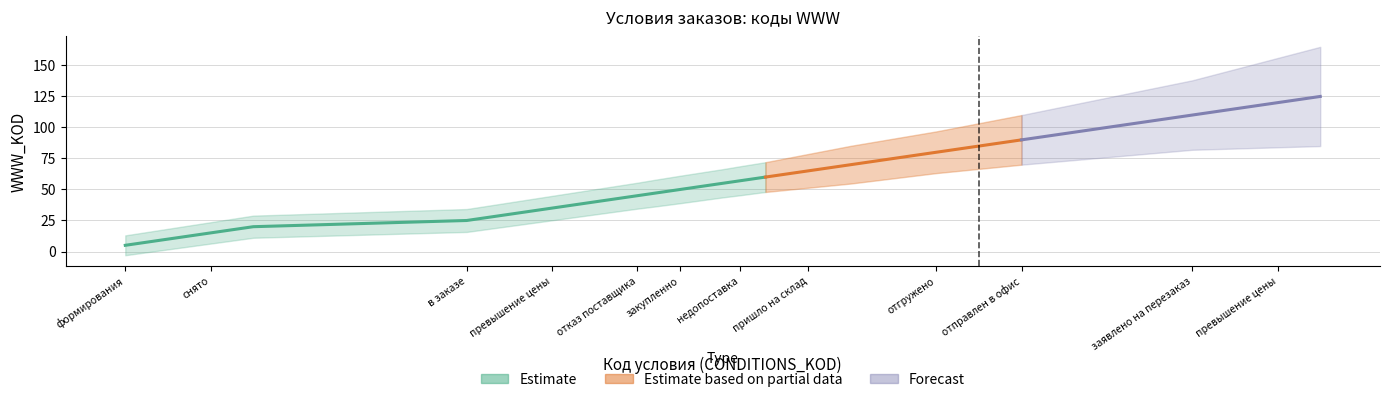

What is the difference between the maximum and minimum values?

120